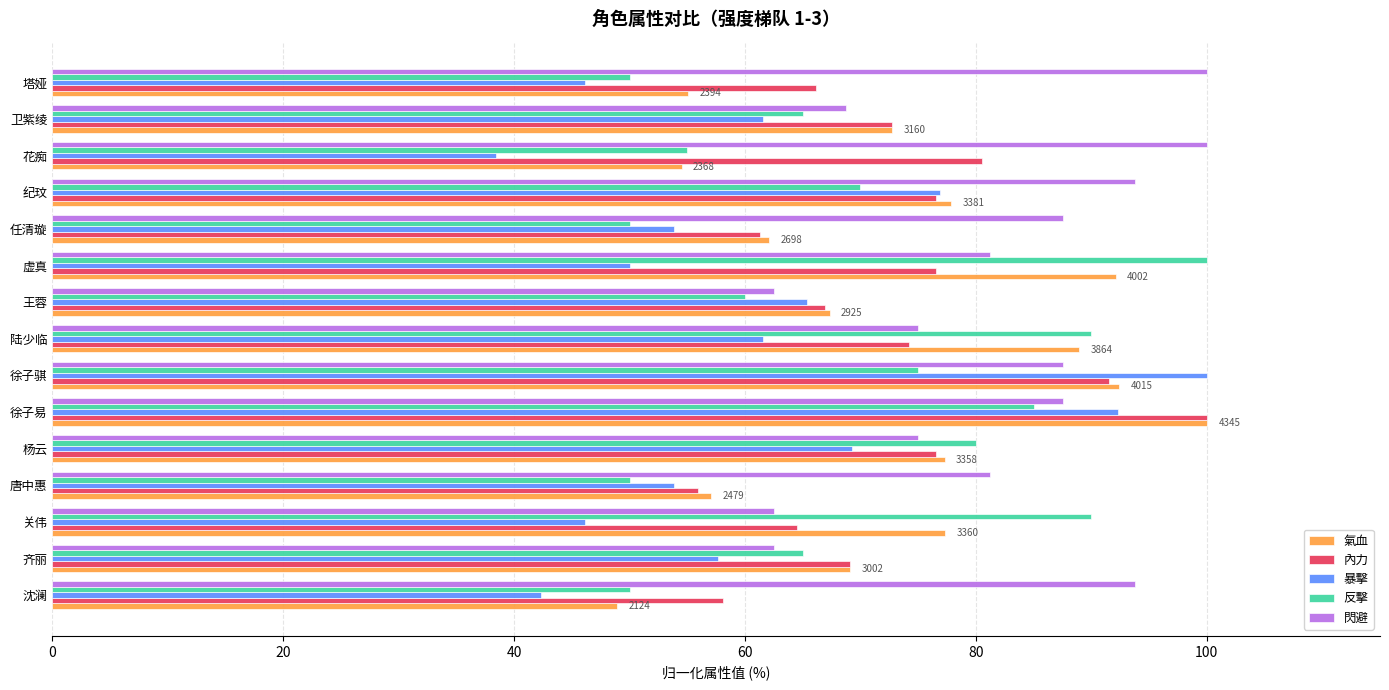

How many data points in 內力 are less than 72?

7